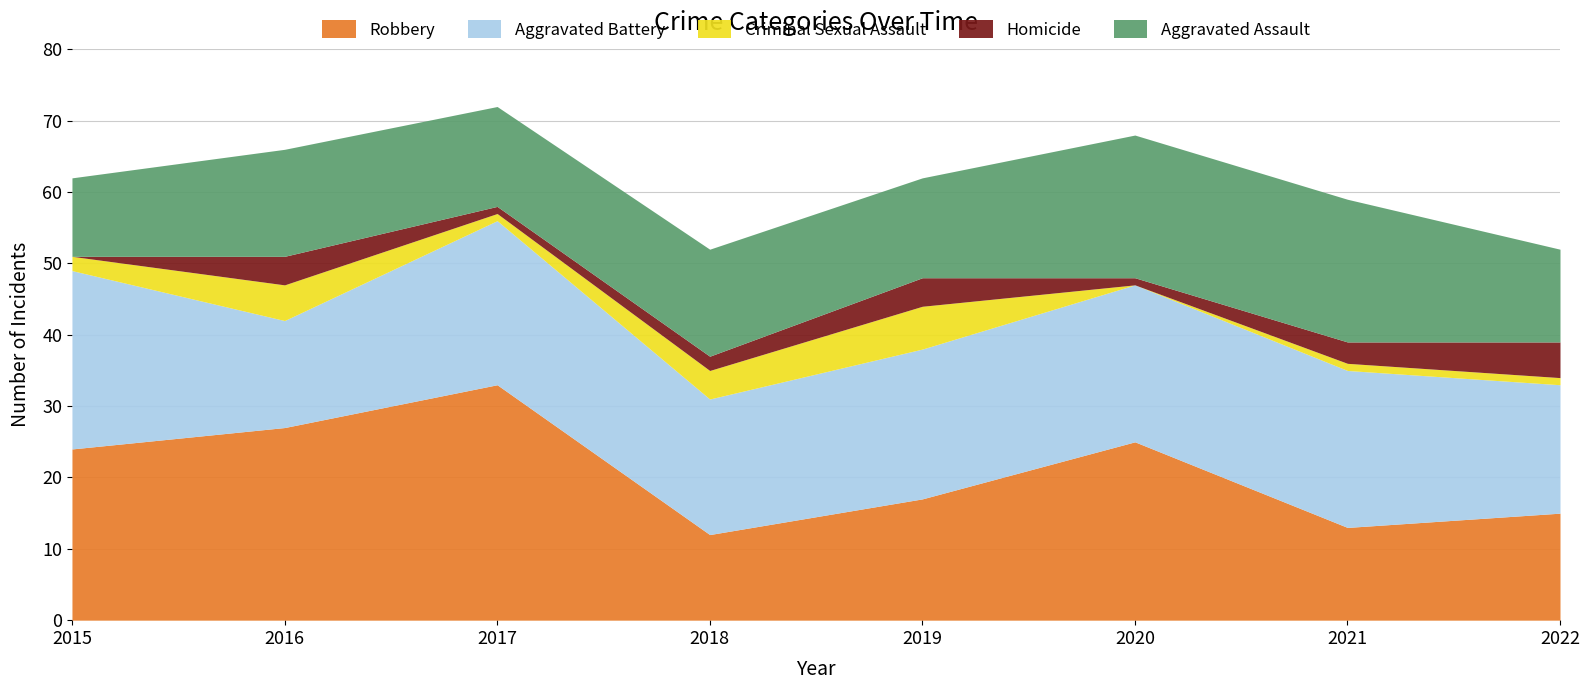

True or false: Homicide and Robbery cross at least once.

False